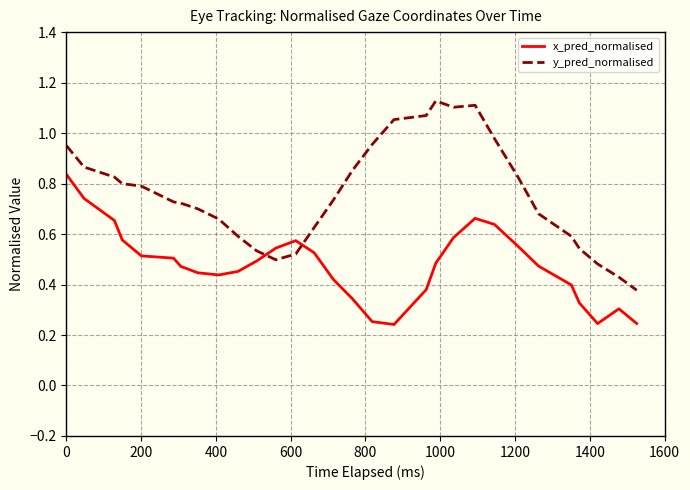

Is this an area chart (filled region under the line)?

No